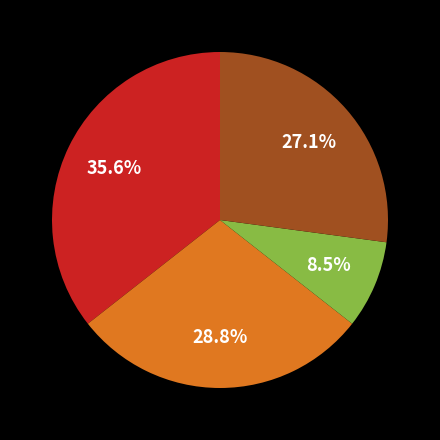

Is there a majority slice in this chart?

No